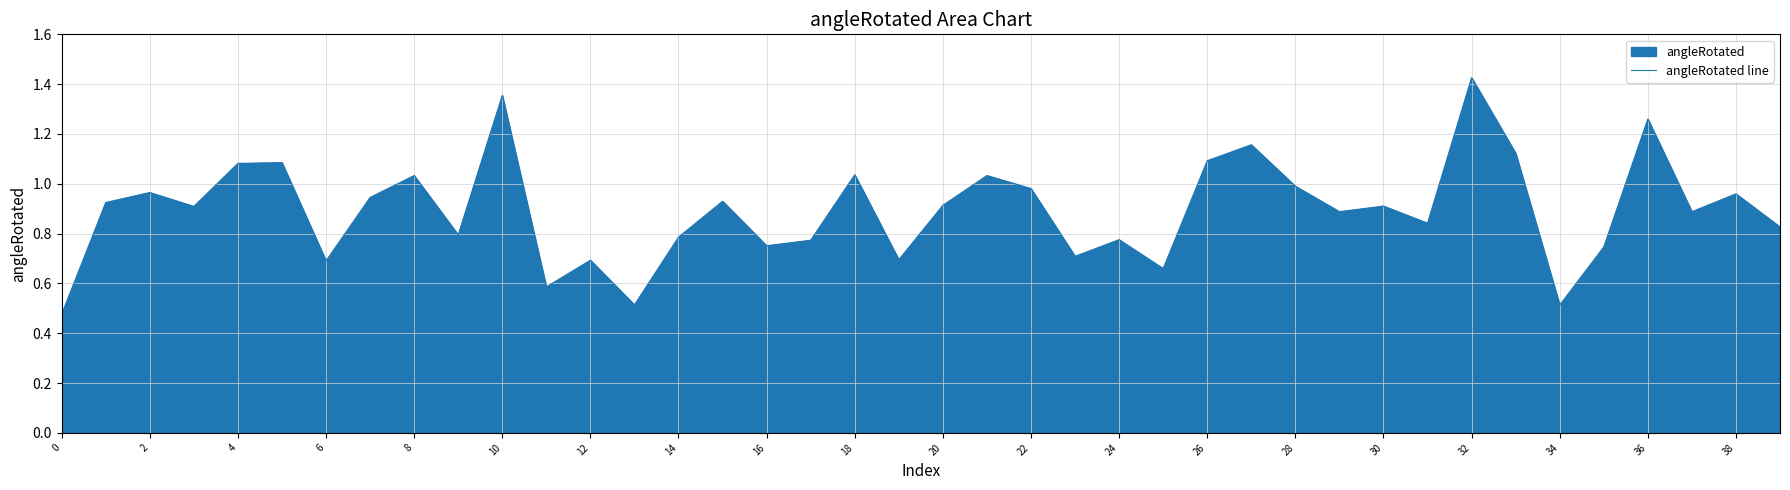

What is the change in value from 31 to 38?

+0.1